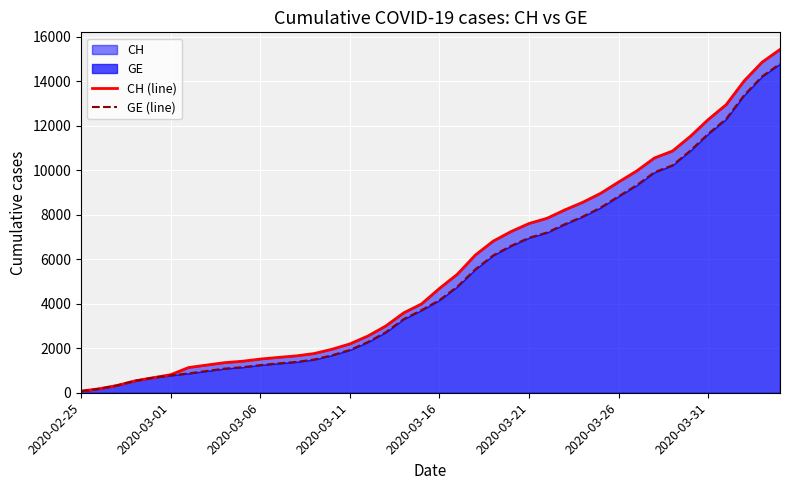

At 18, list the series in order from largest to smallest.

CH (line), GE (line)